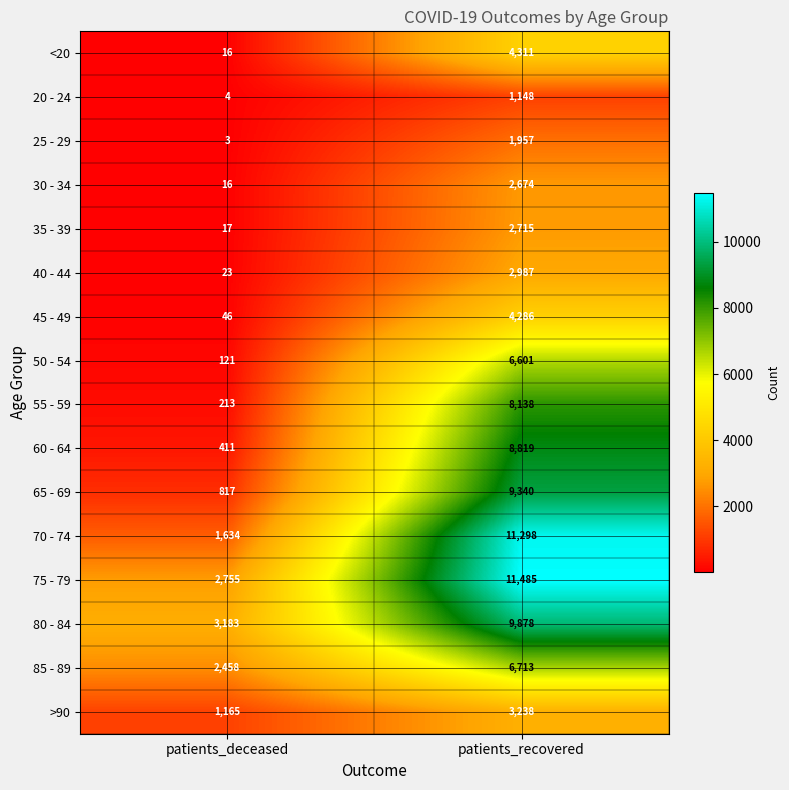

Which category has the highest value across all series?

patients_recovered